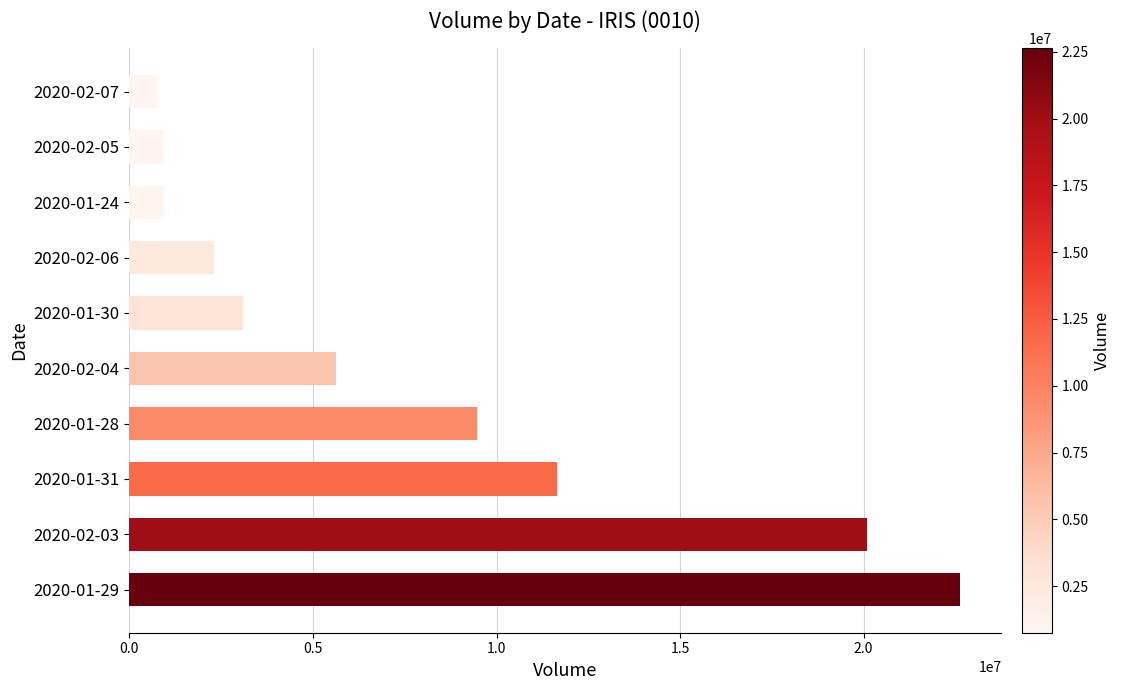

At which category does the chart reach its peak across all series?

2020-01-29